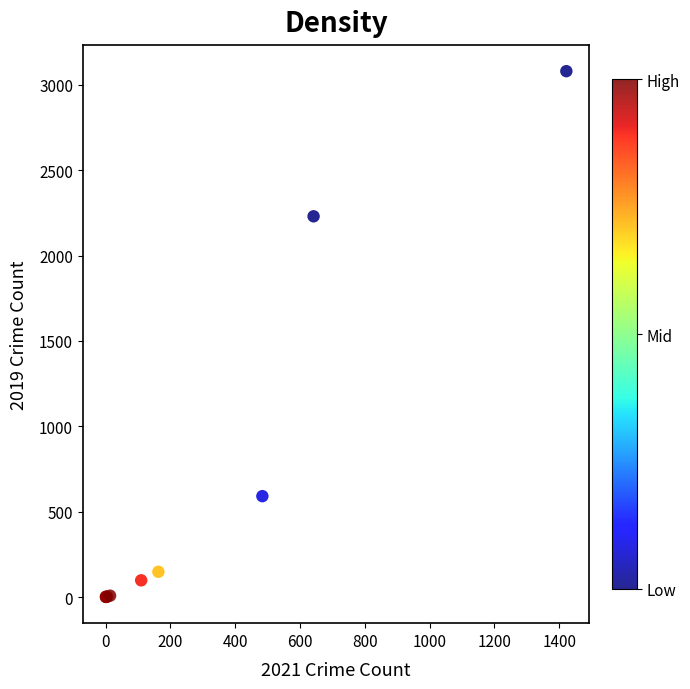

What Y value in the scatter plot is closest to 1540?

2230